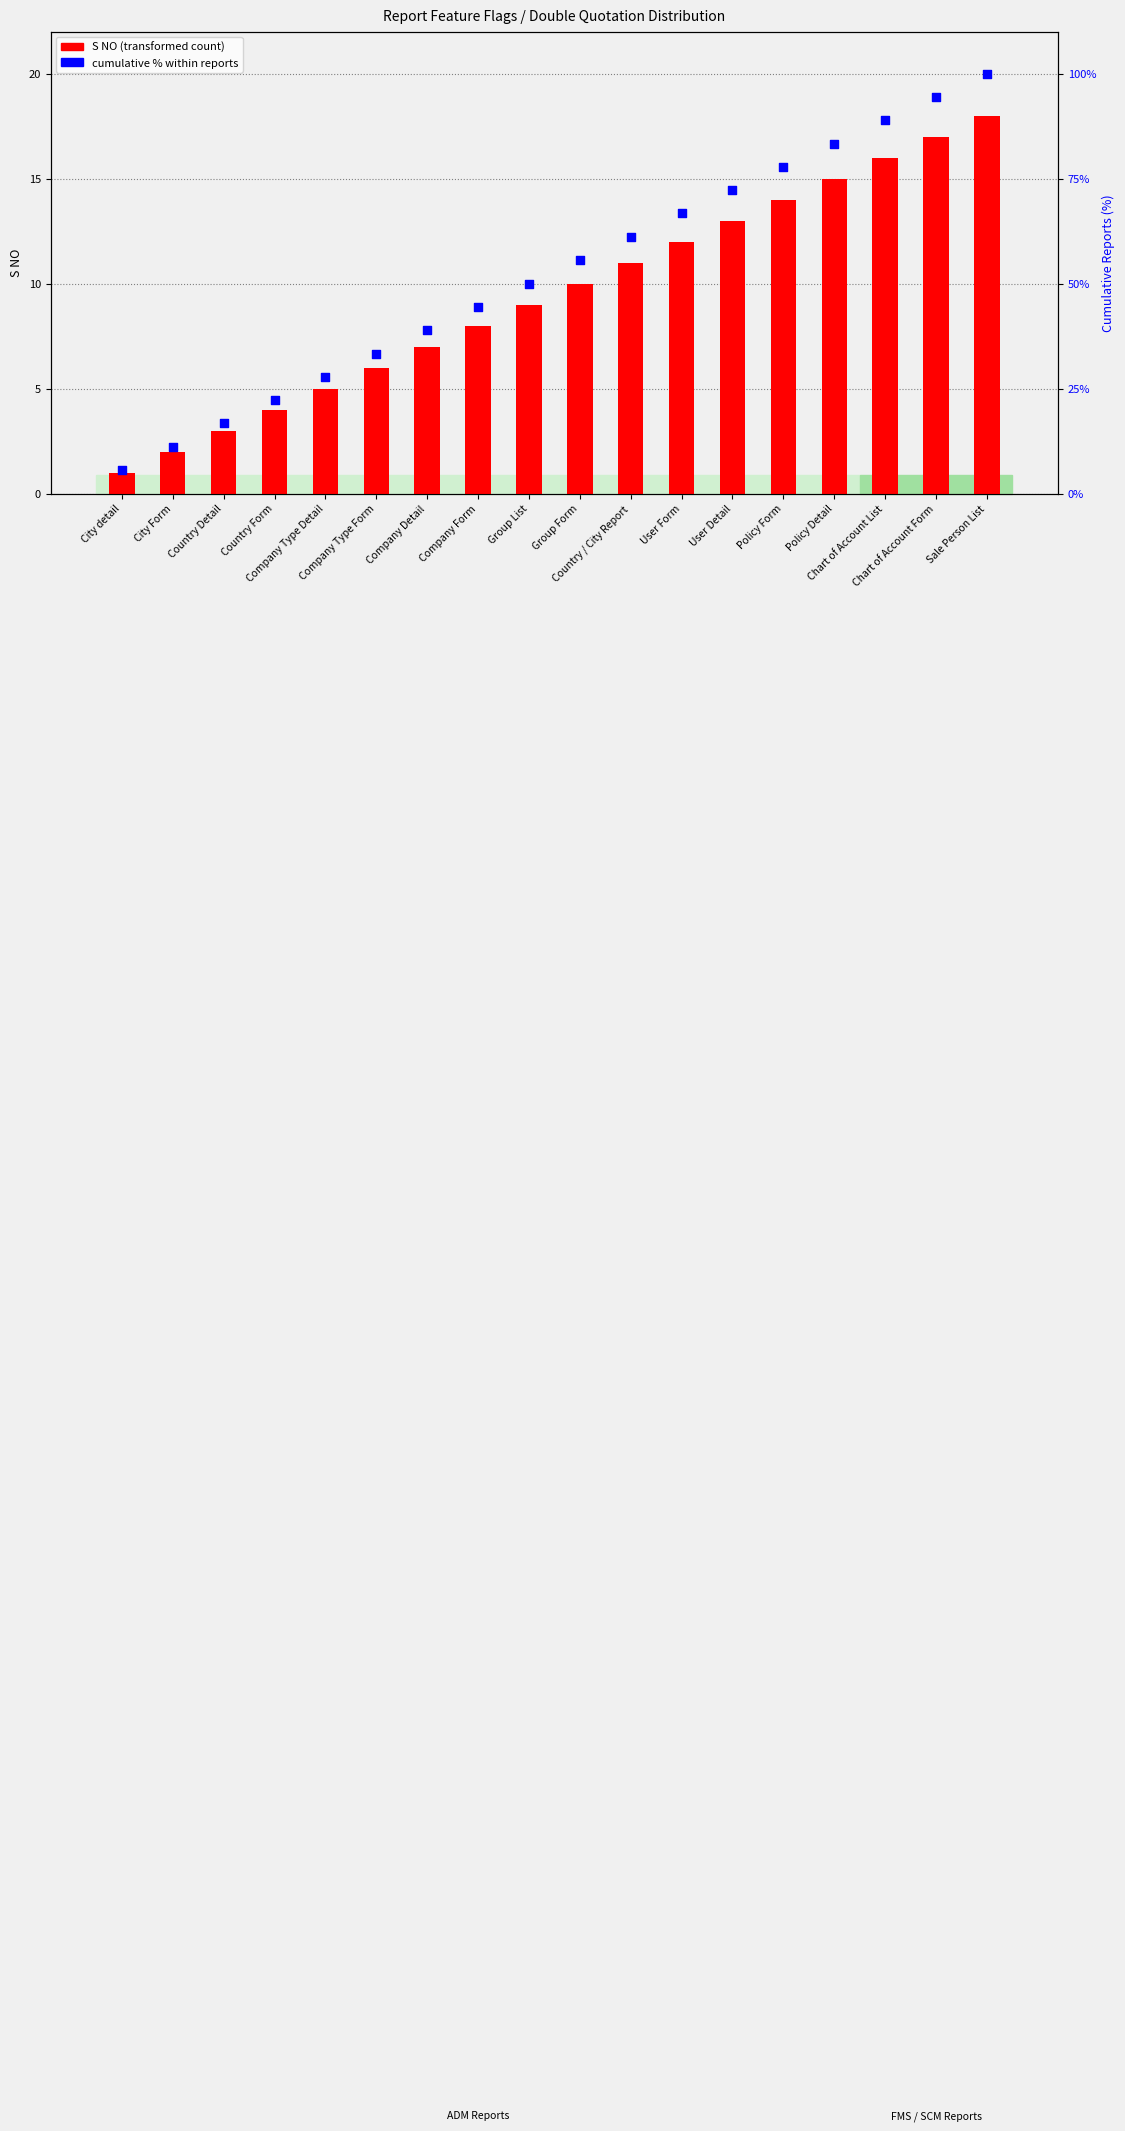

Which series has the largest total across all categories?

cumulative % within reports